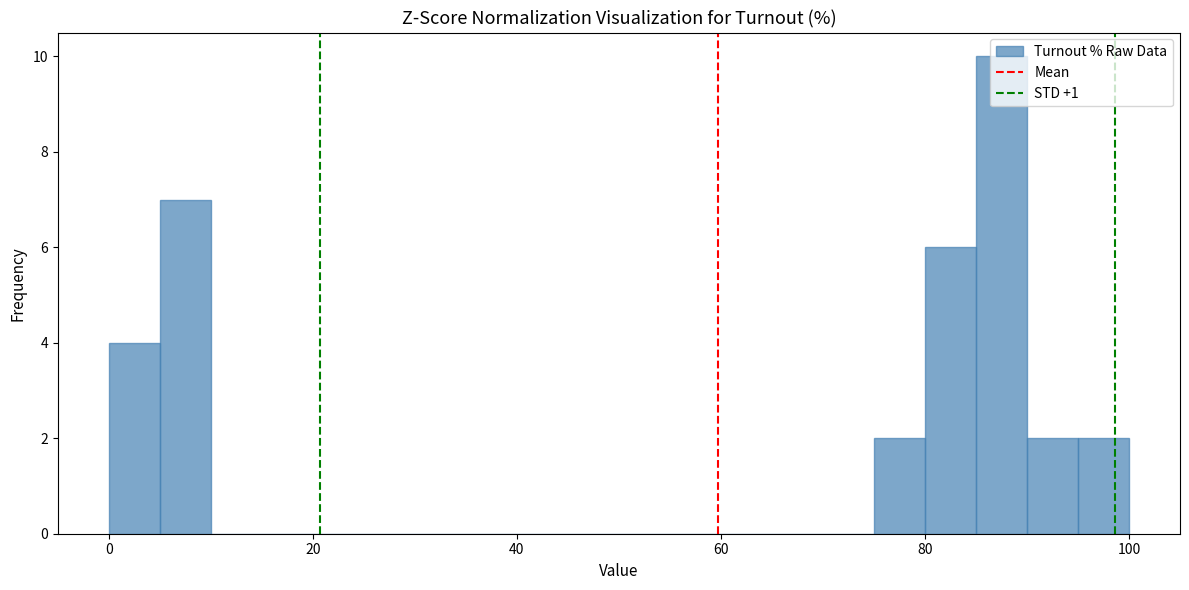

Around what value on the x-axis is the tallest bar? Give the approximate position of its centre, as read against the axis.

88